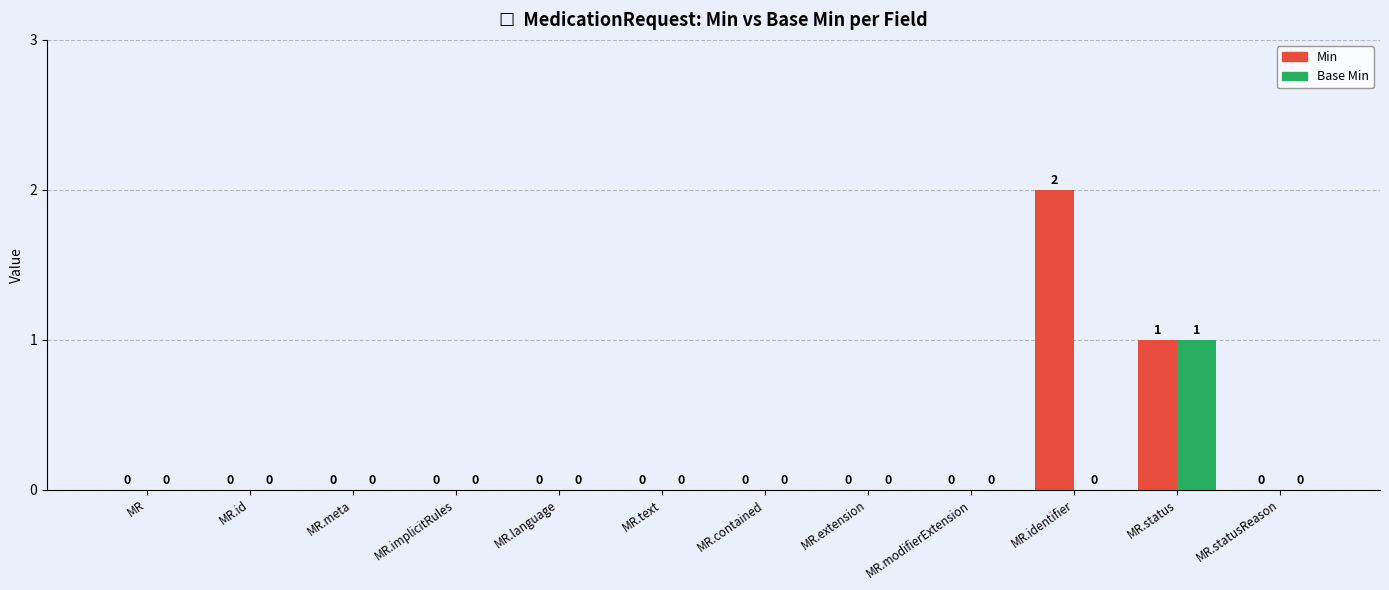

True or false: Min has a value of -1 at MR.implicitRules.

False